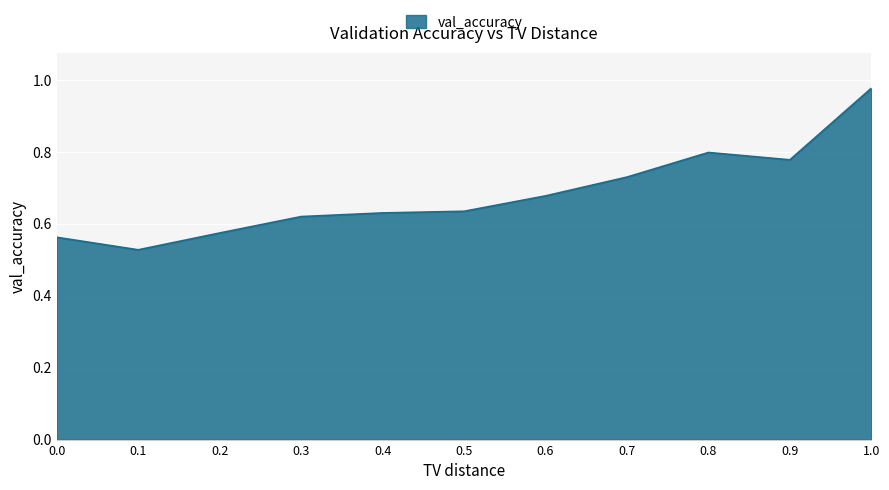

What position from the left is 0.6?

7